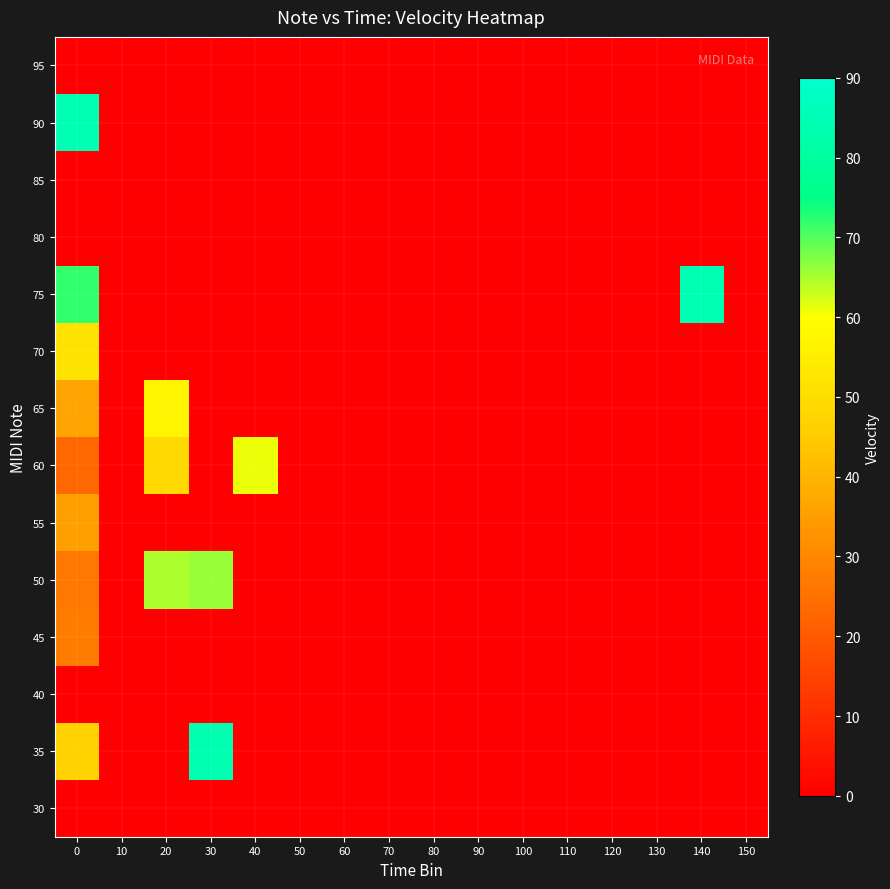

Reading left to right, extract all data points from this chart.

30: 0=0.0	10=0.0	20=0.0	30=0.0	40=0.0	50=0.0	60=0.0	70=0.0	80=0.0	90=0.0	100=0.0	110=0.0	120=0.0	130=0.0	140=0.0	150=0.0
35: 0=47.0	10=0.0	20=0.0	30=84.0	40=0.0	50=0.0	60=0.0	70=0.0	80=0.0	90=0.0	100=0.0	110=0.0	120=0.0	130=0.0	140=0.0	150=0.0
40: 0=0.0	10=0.0	20=0.0	30=0.0	40=0.0	50=0.0	60=0.0	70=0.0	80=0.0	90=0.0	100=0.0	110=0.0	120=0.0	130=0.0	140=0.0	150=0.0
45: 0=27.5	10=0.0	20=0.0	30=0.0	40=0.0	50=0.0	60=0.0	70=0.0	80=0.0	90=0.0	100=0.0	110=0.0	120=0.0	130=0.0	140=0.0	150=0.0
50: 0=26.5	10=0.0	20=65.0	30=66.0	40=0.0	50=0.0	60=0.0	70=0.0	80=0.0	90=0.0	100=0.0	110=0.0	120=0.0	130=0.0	140=0.0	150=0.0
55: 0=35.2	10=0.0	20=0.0	30=0.0	40=0.0	50=0.0	60=0.0	70=0.0	80=0.0	90=0.0	100=0.0	110=0.0	120=0.0	130=0.0	140=0.0	150=0.0
60: 0=23.0	10=0.0	20=49.0	30=0.0	40=61.0	50=0.0	60=0.0	70=0.0	80=0.0	90=0.0	100=0.0	110=0.0	120=0.0	130=0.0	140=0.0	150=0.0
65: 0=36.3	10=0.0	20=57.0	30=0.0	40=0.0	50=0.0	60=0.0	70=0.0	80=0.0	90=0.0	100=0.0	110=0.0	120=0.0	130=0.0	140=0.0	150=0.0
70: 0=52.0	10=0.0	20=0.0	30=0.0	40=0.0	50=0.0	60=0.0	70=0.0	80=0.0	90=0.0	100=0.0	110=0.0	120=0.0	130=0.0	140=0.0	150=0.0
75: 0=72.0	10=0.0	20=0.0	30=0.0	40=0.0	50=0.0	60=0.0	70=0.0	80=0.0	90=0.0	100=0.0	110=0.0	120=0.0	130=0.0	140=85.0	150=0.0
80: 0=0.0	10=0.0	20=0.0	30=0.0	40=0.0	50=0.0	60=0.0	70=0.0	80=0.0	90=0.0	100=0.0	110=0.0	120=0.0	130=0.0	140=0.0	150=0.0
85: 0=0.0	10=0.0	20=0.0	30=0.0	40=0.0	50=0.0	60=0.0	70=0.0	80=0.0	90=0.0	100=0.0	110=0.0	120=0.0	130=0.0	140=0.0	150=0.0
90: 0=85.0	10=0.0	20=0.0	30=0.0	40=0.0	50=0.0	60=0.0	70=0.0	80=0.0	90=0.0	100=0.0	110=0.0	120=0.0	130=0.0	140=0.0	150=0.0
95: 0=0.0	10=0.0	20=0.0	30=0.0	40=0.0	50=0.0	60=0.0	70=0.0	80=0.0	90=0.0	100=0.0	110=0.0	120=0.0	130=0.0	140=0.0	150=0.0